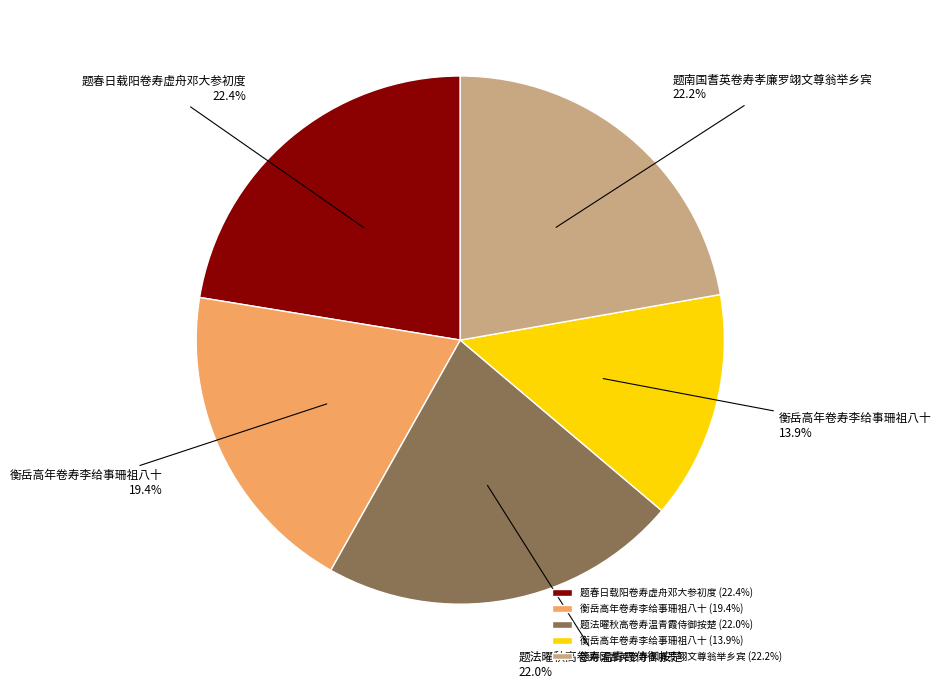

Is there a majority slice in this chart?

No